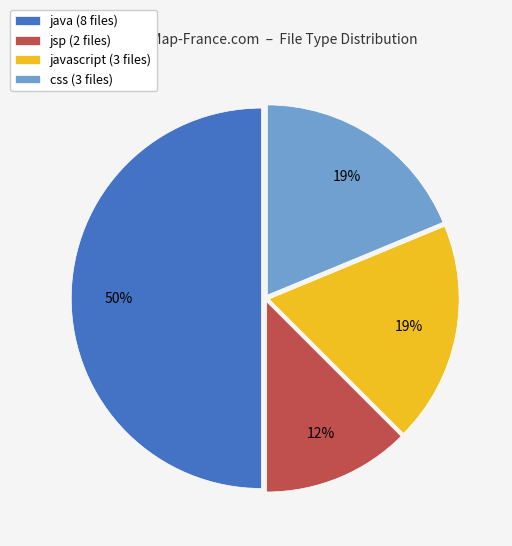

To the nearest percent, what portion does css (3 files) represent?

19%